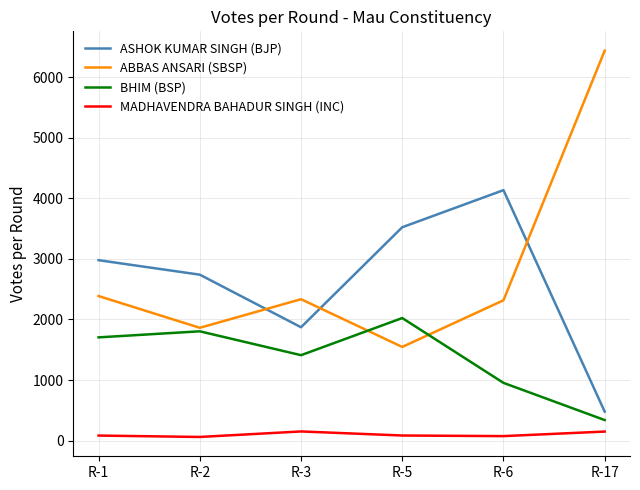

Which series has the largest range (max minus min)?

ABBAS ANSARI (SBSP)